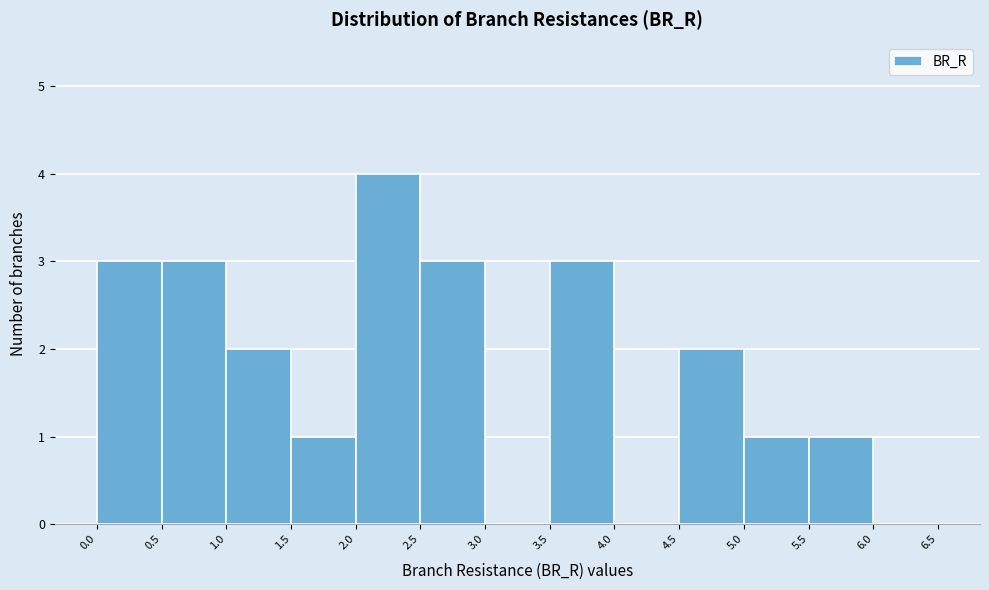

Reading left to right, transcribe this chart: for each bar, give the range it covers on the x-axis and its height. The values are not printed on the chart, so give them approximately, as read against the axis.

0.0 to 0.5: 3
0.5 to 1.0: 3
1.0 to 1.5: 2
1.5 to 2.0: 1
2.0 to 2.5: 4
2.5 to 3.0: 3
3.0 to 3.5: 0
3.5 to 4.0: 3
4.0 to 4.5: 0
4.5 to 5.0: 2
5.0 to 5.5: 1
5.5 to 6.0: 1
6.0 to 6.5: 0